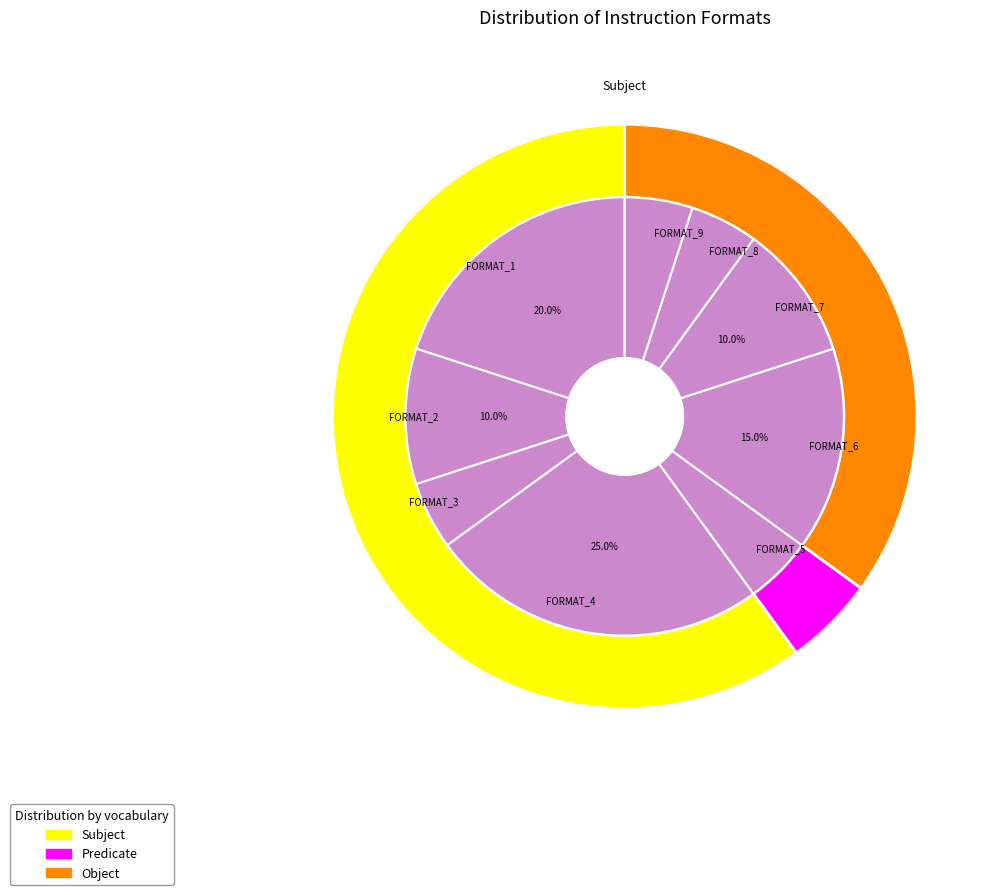

What percentage is the FORMAT_1 slice, to the nearest percent?

20%